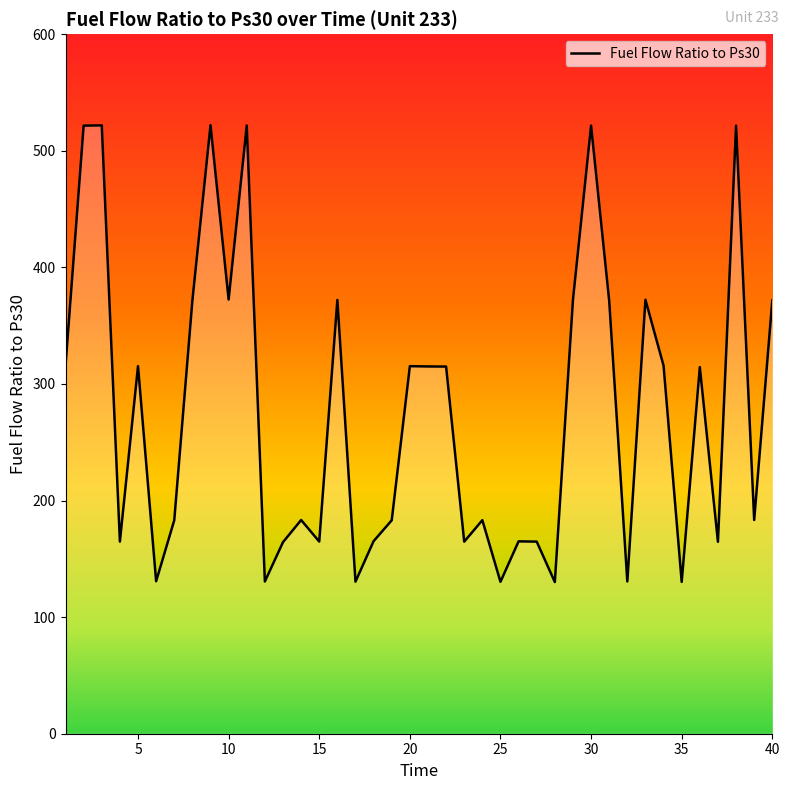

What is the sum of all values?

11086.2